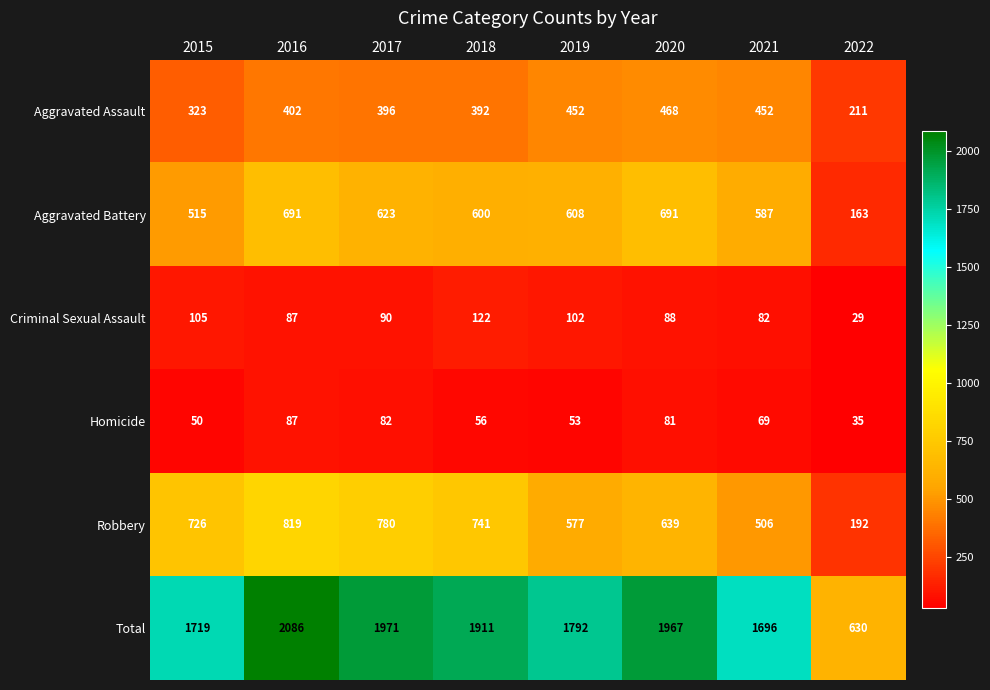

What is the greatest value displayed?

2086